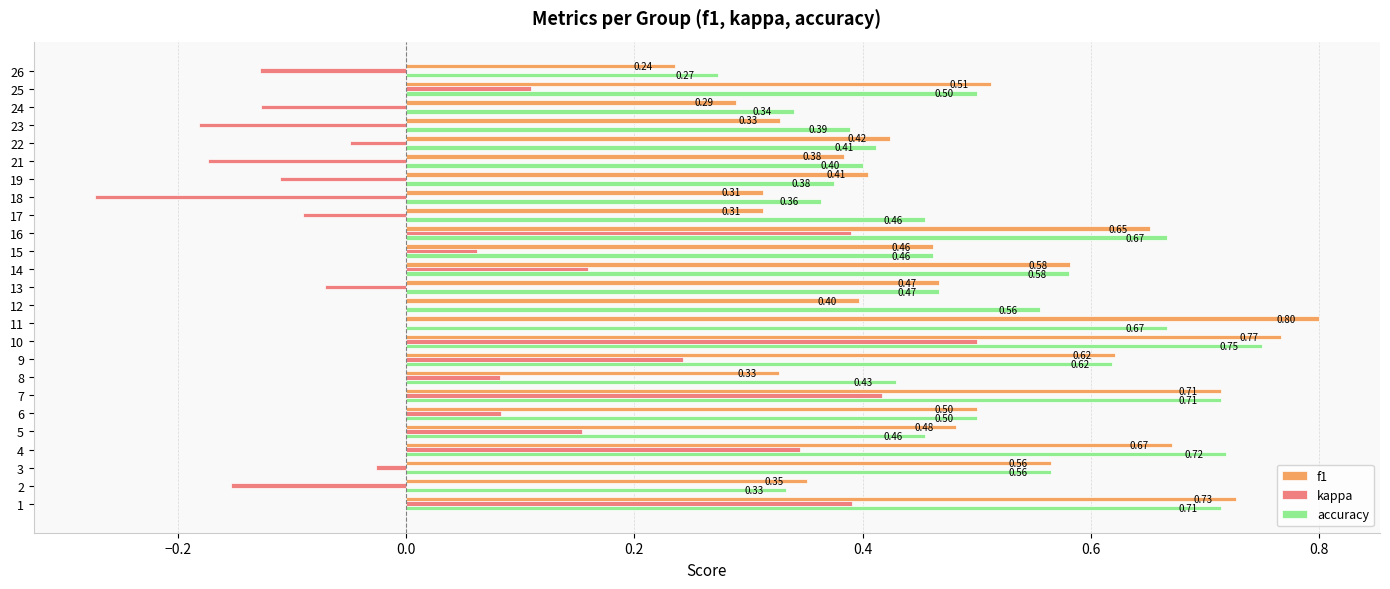

Which series has the largest total across all categories?

accuracy